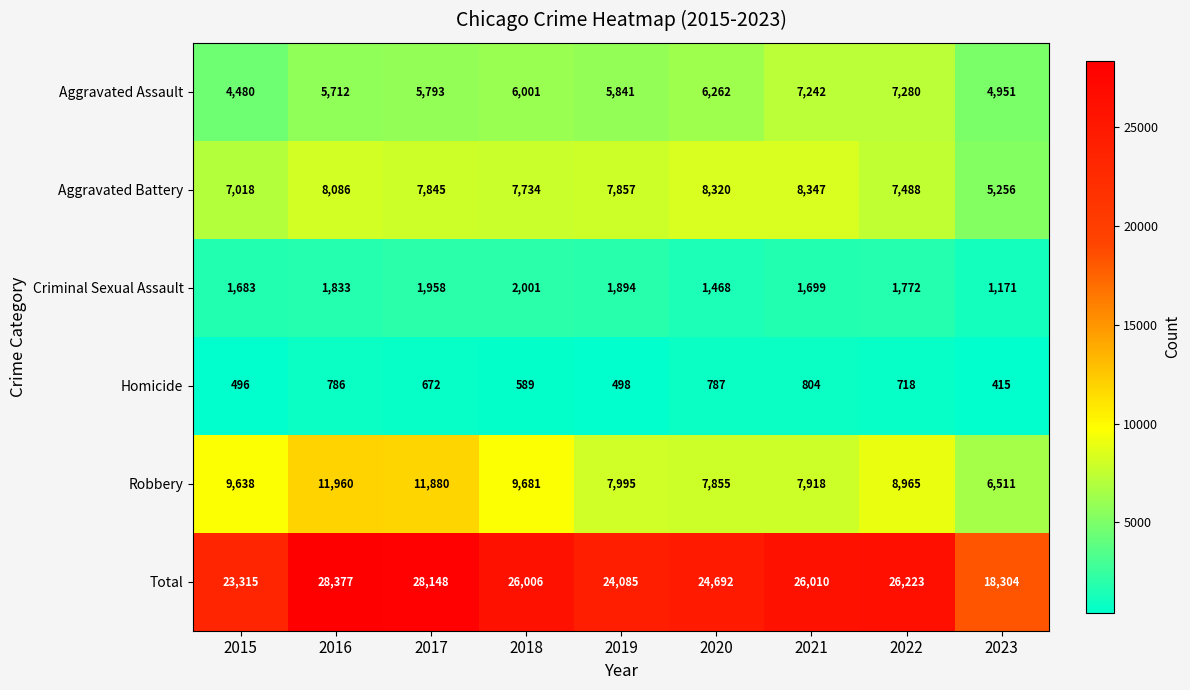

The value of Total at 2022 is 26223. True or false?

True